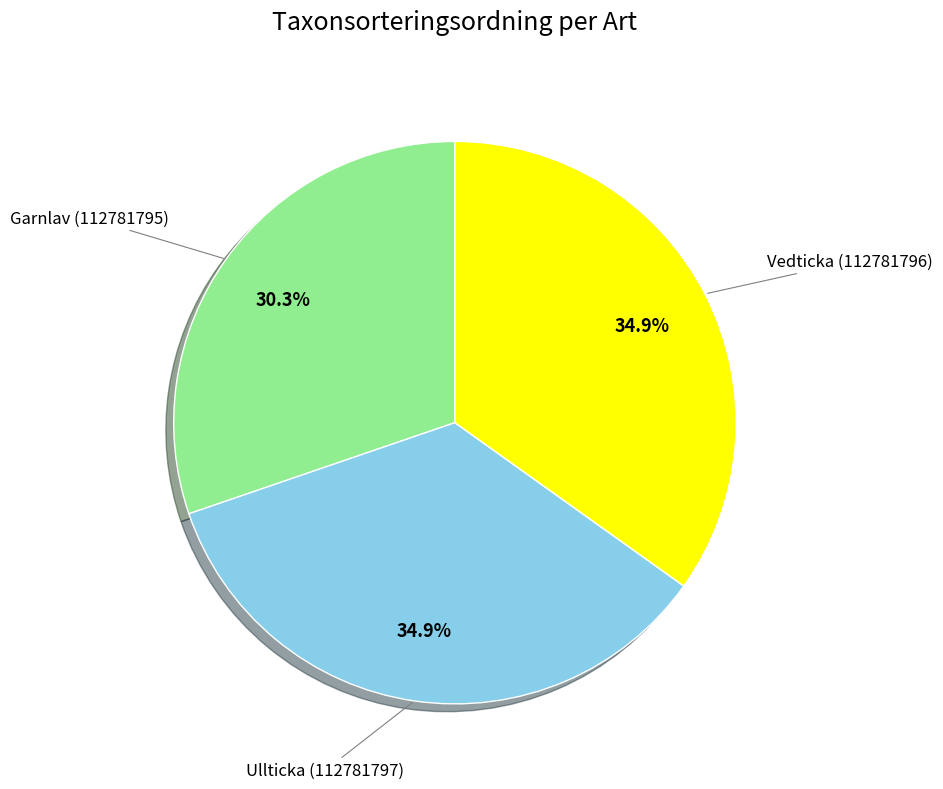

Combined, do Vedticka (112781796) and Ullticka (112781797) account for over 50%?

Yes